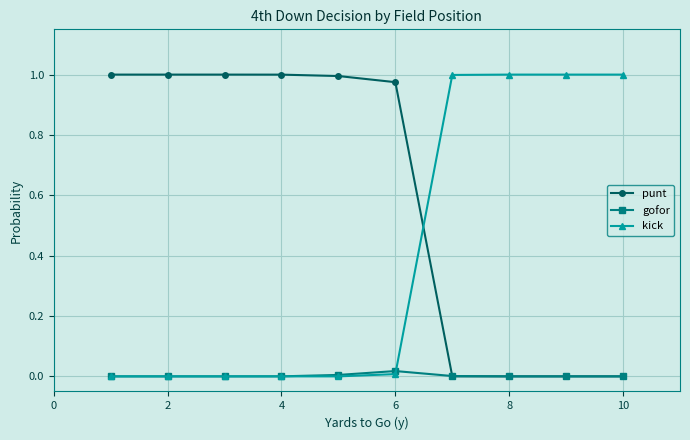

What is the sum of all kick values?

4.0